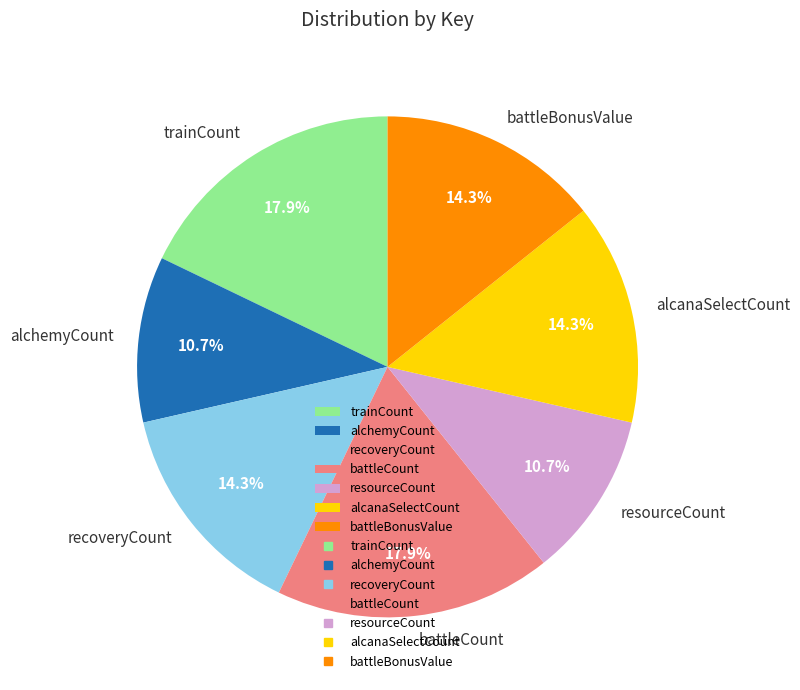

Is there a majority slice in this chart?

No